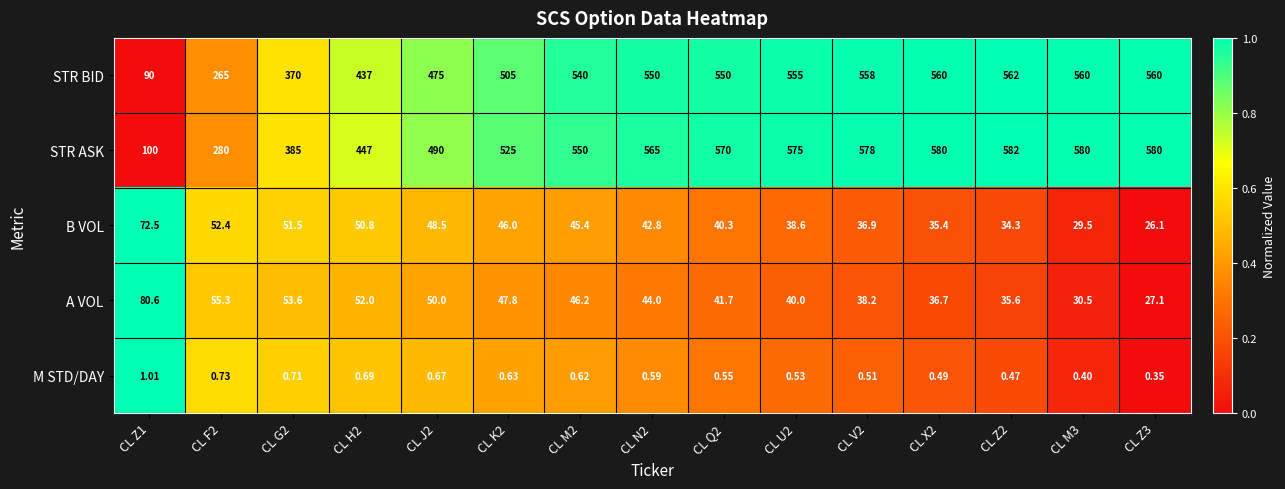

Which series has the largest range (max minus min)?

STR ASK